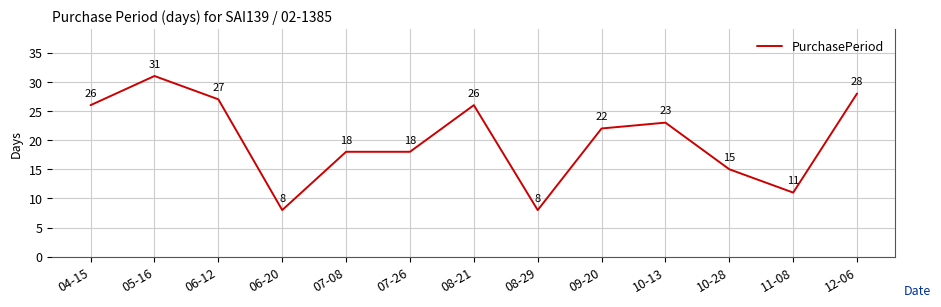

Where is the first local maximum?

05-16